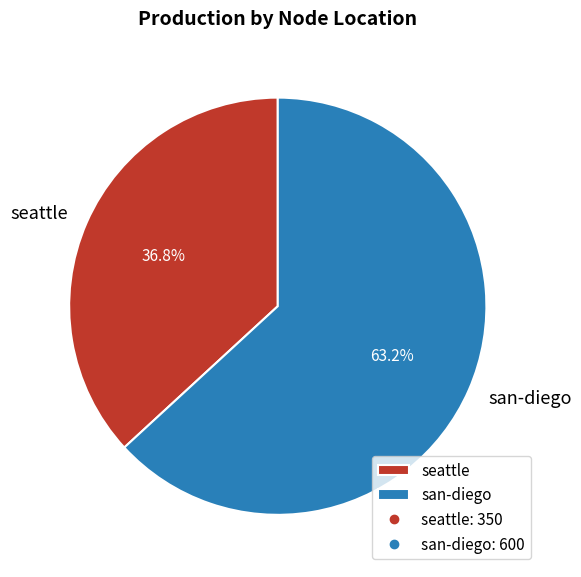

How many segments does this pie chart have?

2